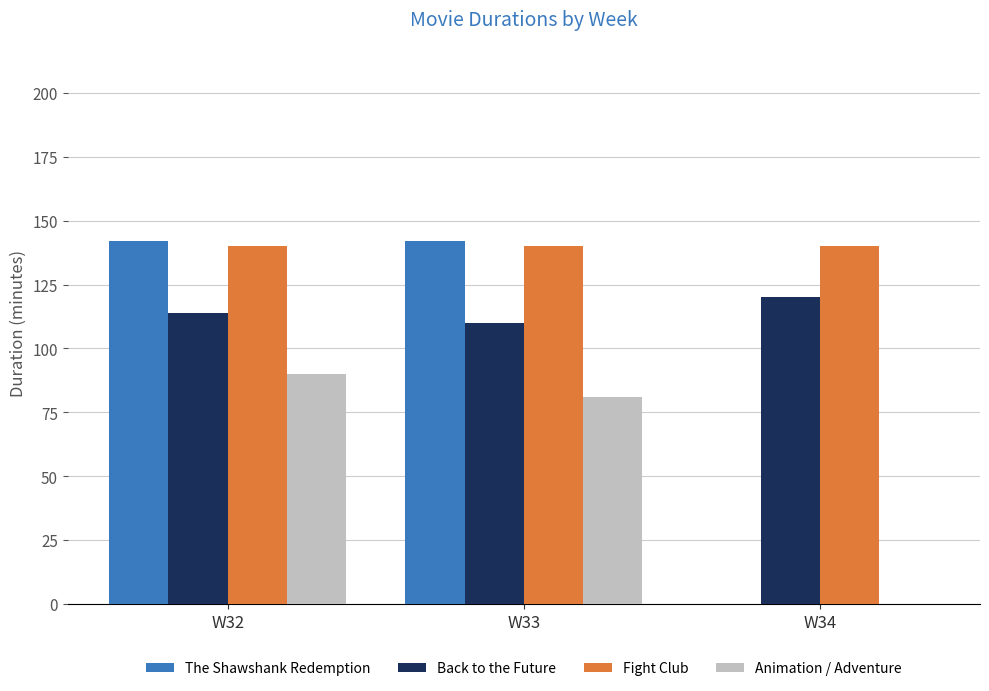

Count the Back to the Future values in the range 110 to 120.

3